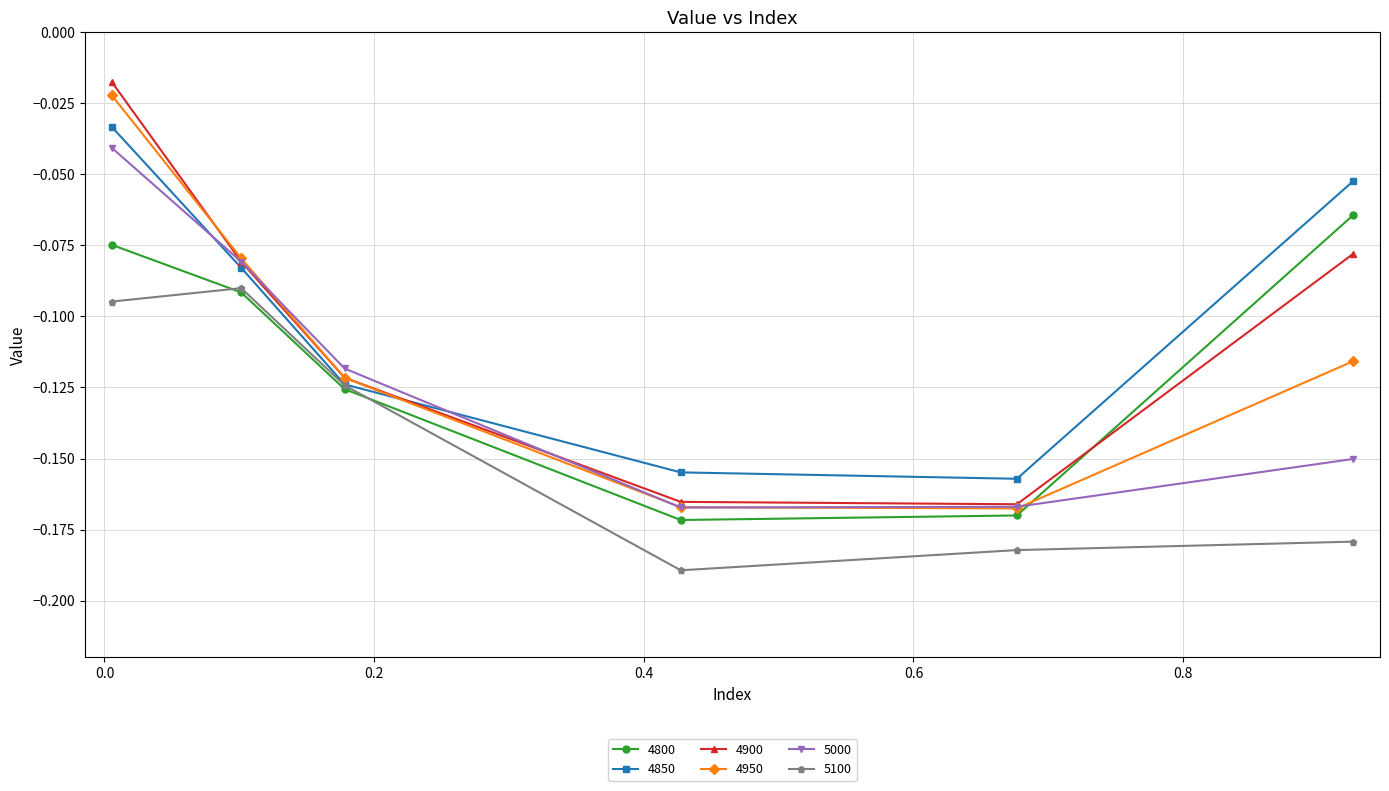

Which series has the widest spread of values?

4900